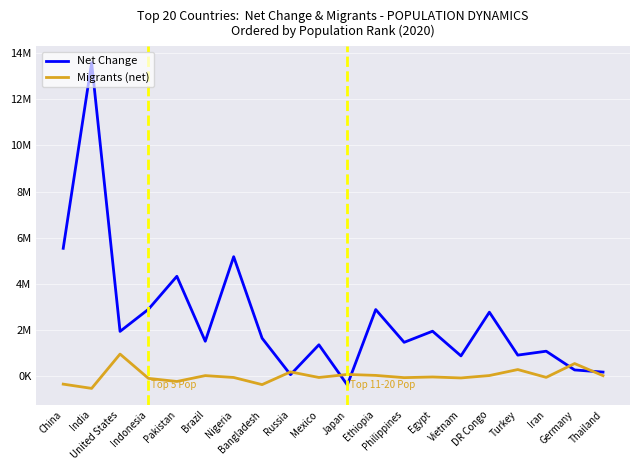

What is the total value across all series at India?

13053944